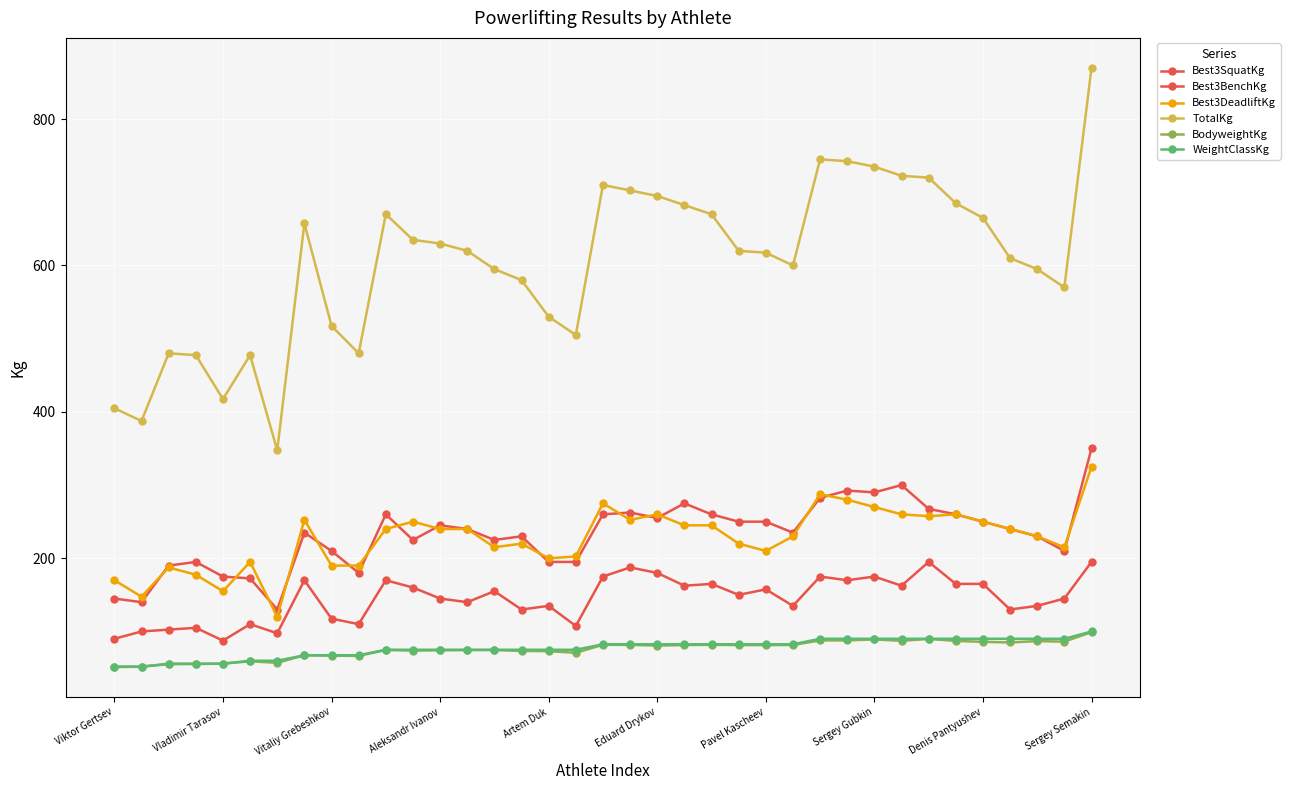

Reading right to left, transcribe all the data shown in this chart.

Best3SquatKg: 350.0	210.0	230.0	240.0	250.0	260.0	267.5	300.0	290.0	292.5	282.5	235.0	250.0	250.0	260.0	275.0	255.0	262.5	260.0	195.0	195.0	230.0	225.0	240.0	245.0	225.0	260.0	180.0	210.0	235.0	130.0	172.5	175.0	195.0	190.0	140.0	145.0
Best3BenchKg: 195.0	145.0	135.0	130.0	165.0	165.0	195.0	162.5	175.0	170.0	175.0	135.0	157.5	150.0	165.0	162.5	180.0	187.5	175.0	107.5	135.0	130.0	155.0	140.0	145.0	160.0	170.0	110.0	117.5	170.0	97.5	110.0	87.5	105.0	102.5	100.0	90.0
Best3DeadliftKg: 325.0	215.0	230.0	240.0	250.0	260.0	257.5	260.0	270.0	280.0	287.5	230.0	210.0	220.0	245.0	245.0	260.0	252.5	275.0	202.5	200.0	220.0	215.0	240.0	240.0	250.0	240.0	190.0	190.0	252.5	120.0	195.0	155.0	177.5	187.5	147.5	170.0
TotalKg: 870.0	570.0	595.0	610.0	665.0	685.0	720.0	722.5	735.0	742.5	745.0	600.0	617.5	620.0	670.0	682.5	695.0	702.5	710.0	505.0	530.0	580.0	595.0	620.0	630.0	635.0	670.0	480.0	517.5	657.5	347.5	477.5	417.5	477.5	480.0	387.5	405.0
BodyweightKg: 99.1	86.1	86.8	85.0	85.8	87.1	89.8	87.2	89.1	87.8	87.8	81.5	81.3	81.4	81.8	81.5	80.7	81.7	81.8	70.8	73.0	73.4	74.6	74.5	74.2	73.8	74.7	66.6	67.0	67.5	57.1	59.2	56.0	55.5	55.3	51.8	51.4
WeightClassKg: 100.0	90.0	90.0	90.0	90.0	90.0	90.0	90.0	90.0	90.0	90.0	82.5	82.5	82.5	82.5	82.5	82.5	82.5	82.5	75.0	75.0	75.0	75.0	75.0	75.0	75.0	75.0	67.5	67.5	67.5	60.0	60.0	56.0	56.0	56.0	52.0	52.0